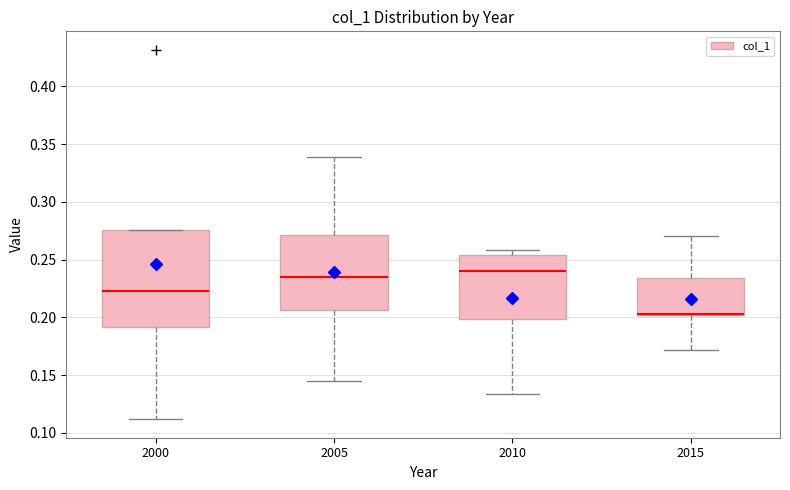

Which box is the tallest, from its lower edge to its upper edge?

2000